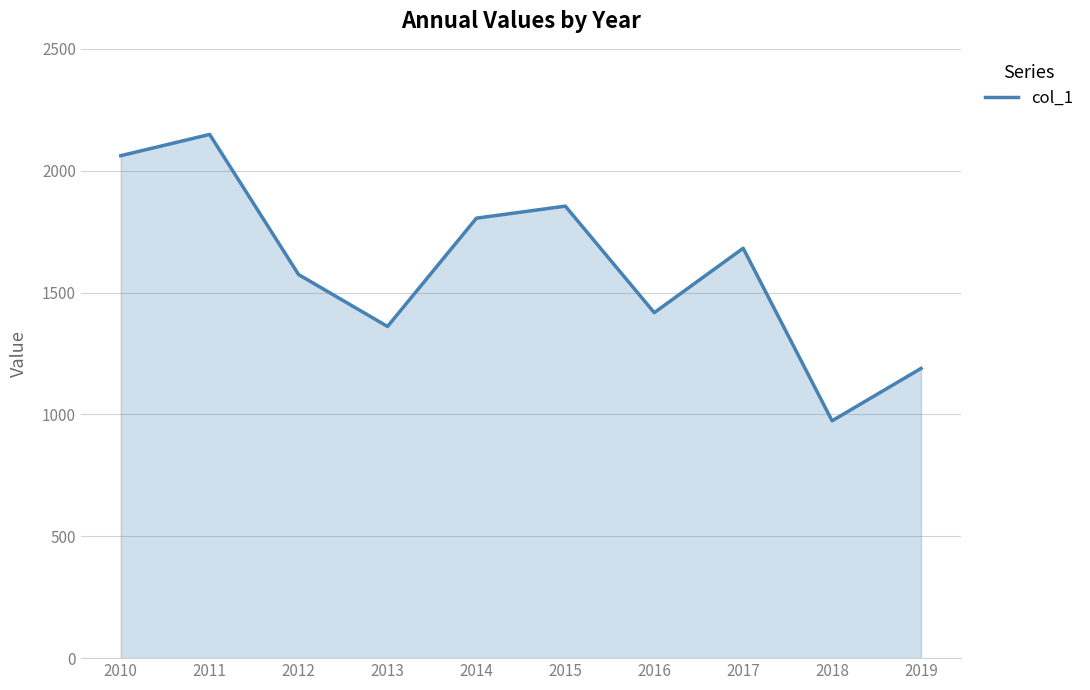

At which label does the data first exceed 1681?

2010